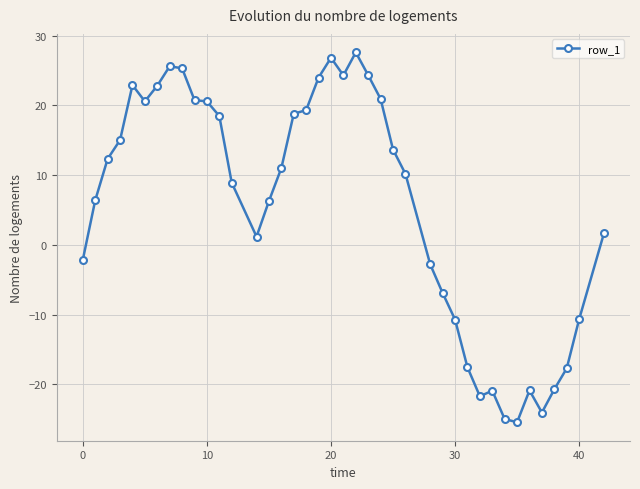

What is the value of the 35th point from the left?

-20.9